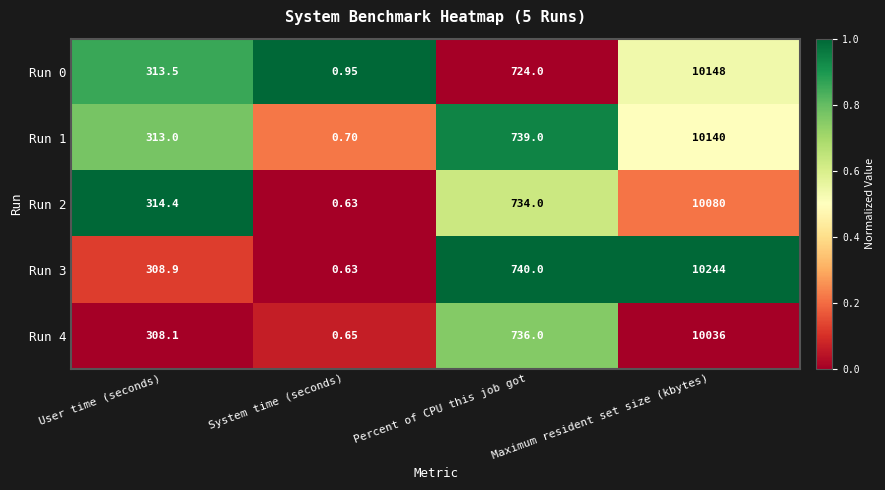

Which series has the widest spread of values?

Run 3